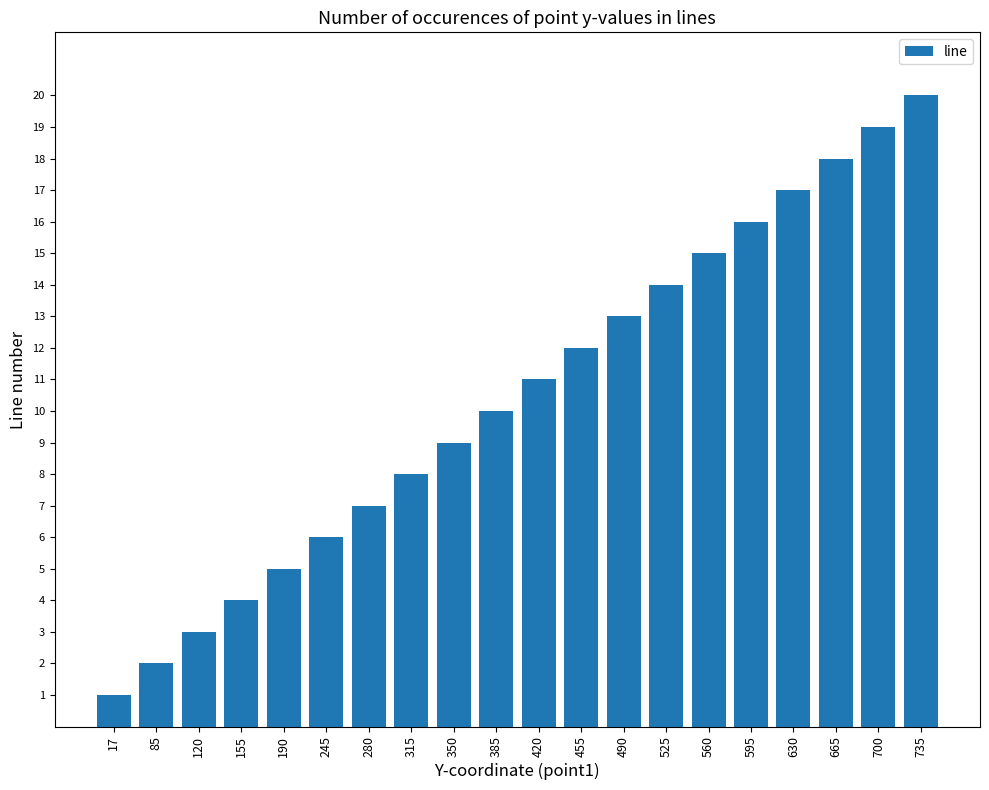

Reading left to right, transcribe all the data shown in this chart.

17=1	85=2	120=3	155=4	190=5	245=6	280=7	315=8	350=9	385=10	420=11	455=12	490=13	525=14	560=15	595=16	630=17	665=18	700=19	735=20